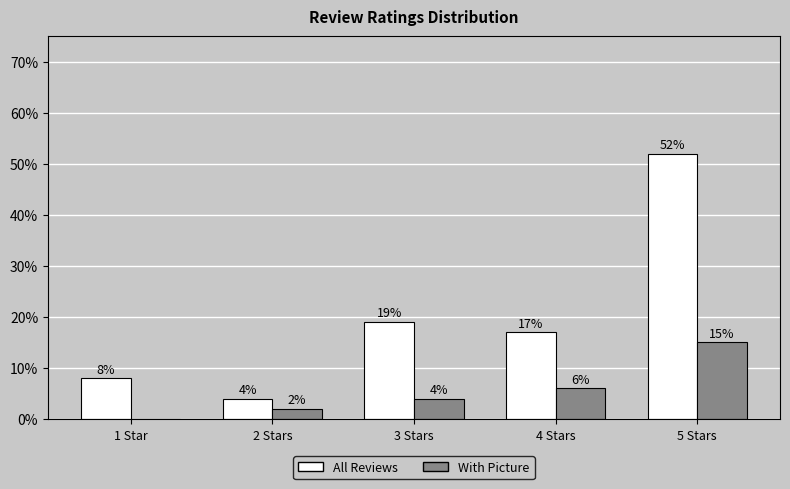

What are all the series names shown in the legend?

All Reviews, With Picture